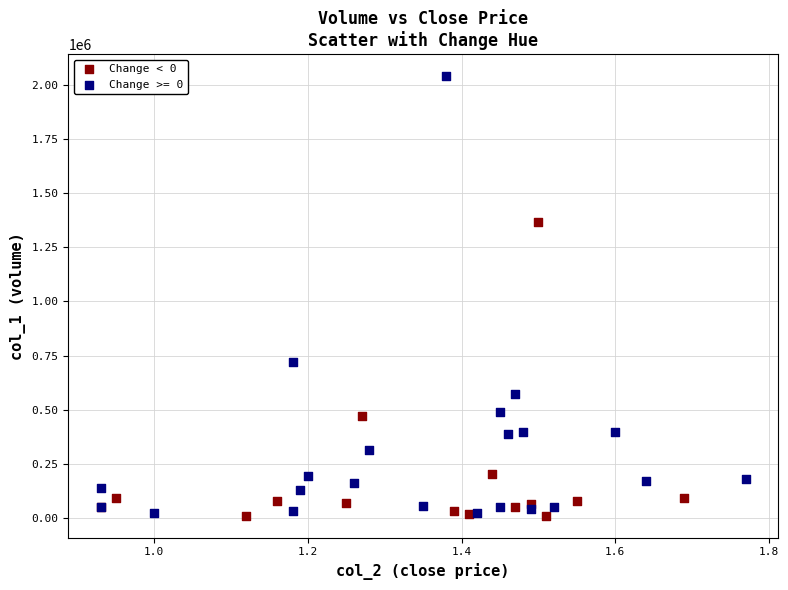

Which series has the largest Y range (max minus min)?

Change >= 0